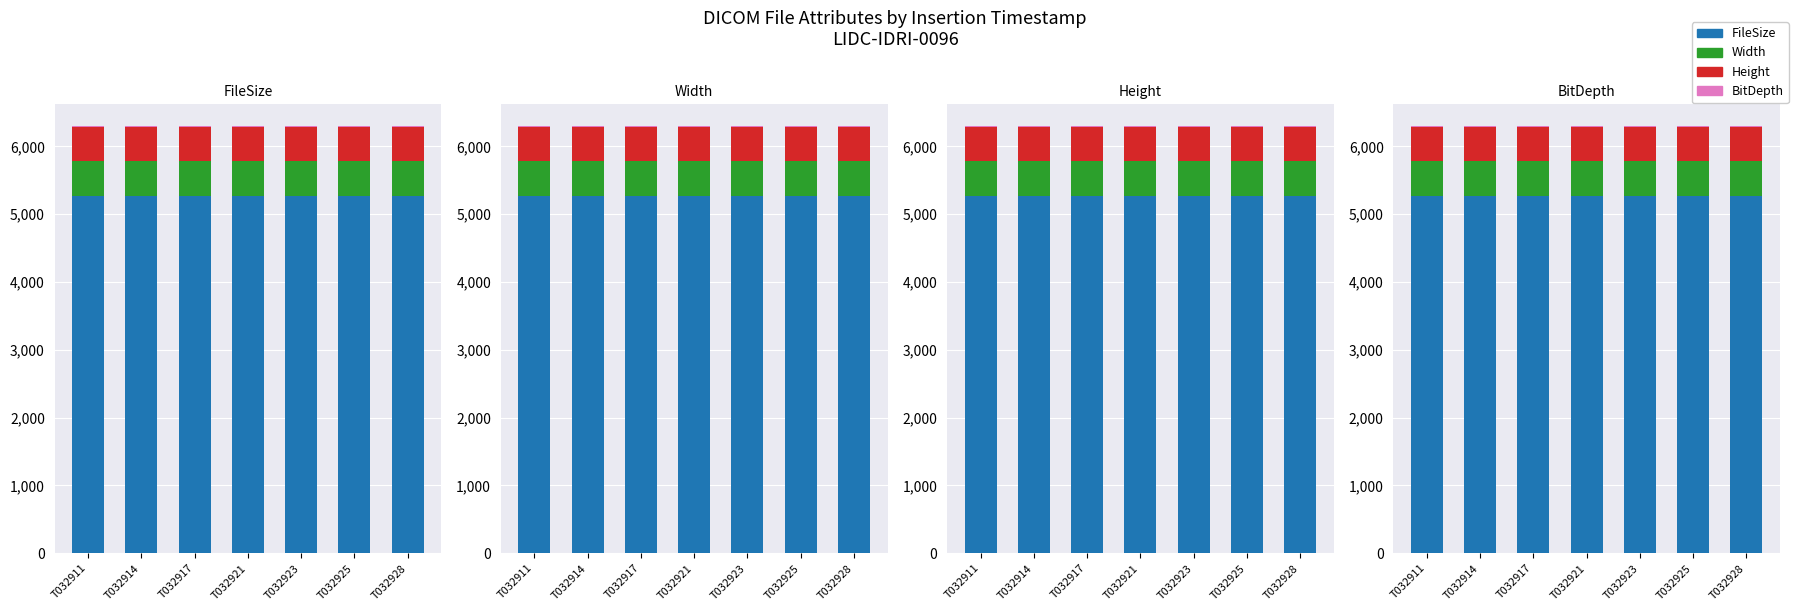

Rank the series at T032923 from lowest to highest value.

BitDepth, Width, Height, FileSize